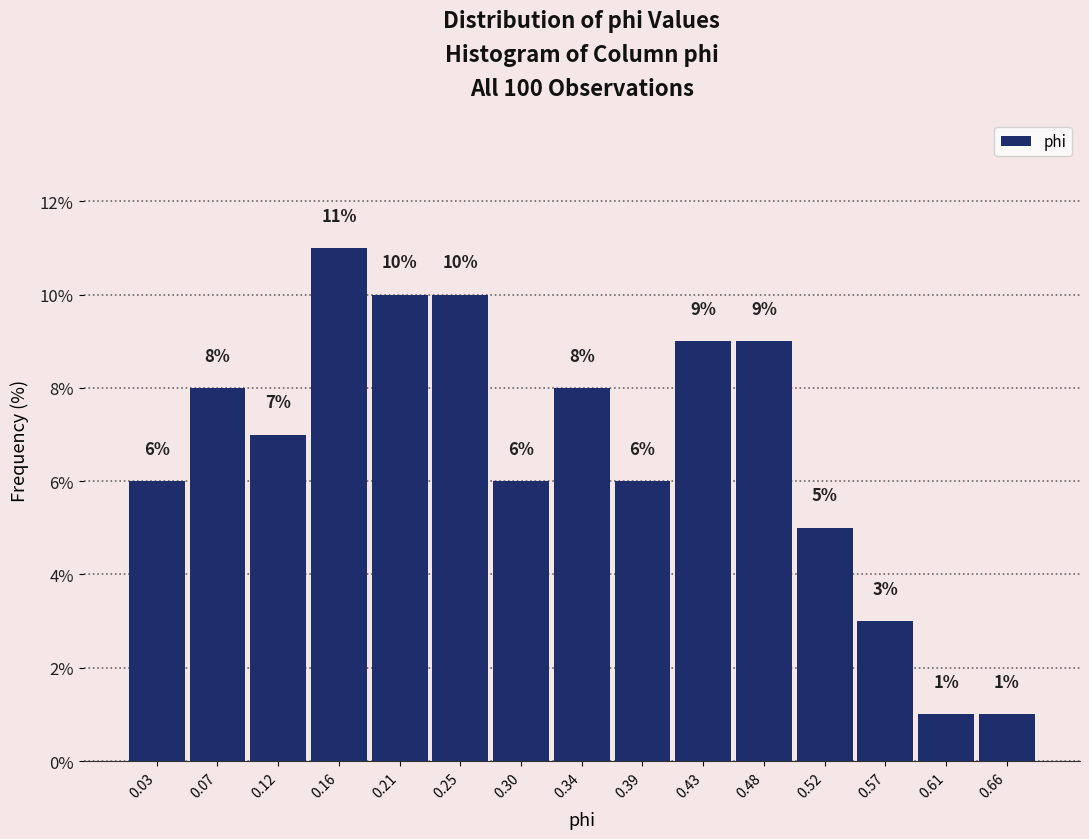

Reading left to right, list every bar in this chart as the range it spans on the x-axis followed by its height. The bar edges are not printed on the chart, so give them approximately, as read against the axis.

0.005 to 0.050: 6
0.050 to 0.095: 8
0.095 to 0.140: 7
0.140 to 0.185: 11
0.185 to 0.230: 10
0.230 to 0.275: 10
0.275 to 0.320: 6
0.320 to 0.365: 8
0.365 to 0.410: 6
0.410 to 0.455: 9
0.455 to 0.500: 9
0.500 to 0.545: 5
0.545 to 0.590: 3
0.590 to 0.635: 1
0.635 to 0.680: 1